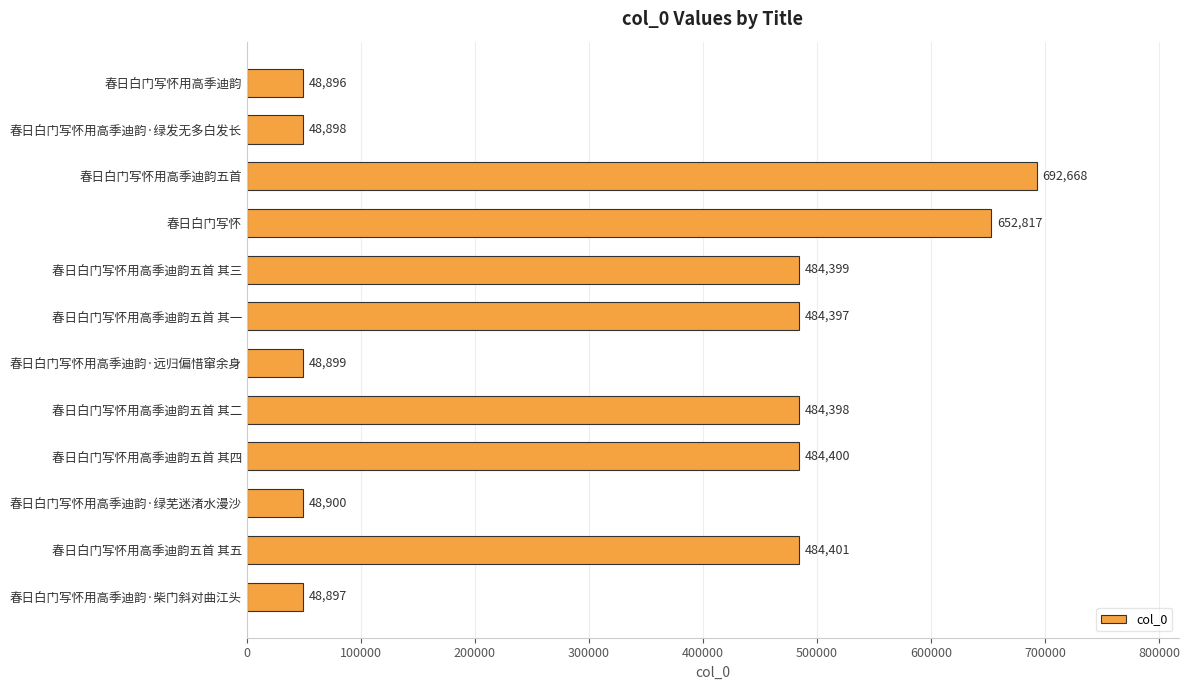

Reading top to bottom, extract all data points from this chart.

春日白门写怀用高季迪韵=48896	春日白门写怀用高季迪韵·绿发无多白发长=48898	春日白门写怀用高季迪韵五首=692668	春日白门写怀=652817	春日白门写怀用高季迪韵五首 其三=484399	春日白门写怀用高季迪韵五首 其一=484397	春日白门写怀用高季迪韵·远归偏惜窜余身=48899	春日白门写怀用高季迪韵五首 其二=484398	春日白门写怀用高季迪韵五首 其四=484400	春日白门写怀用高季迪韵·绿芜迷渚水漫沙=48900	春日白门写怀用高季迪韵五首 其五=484401	春日白门写怀用高季迪韵·柴门斜对曲江头=48897